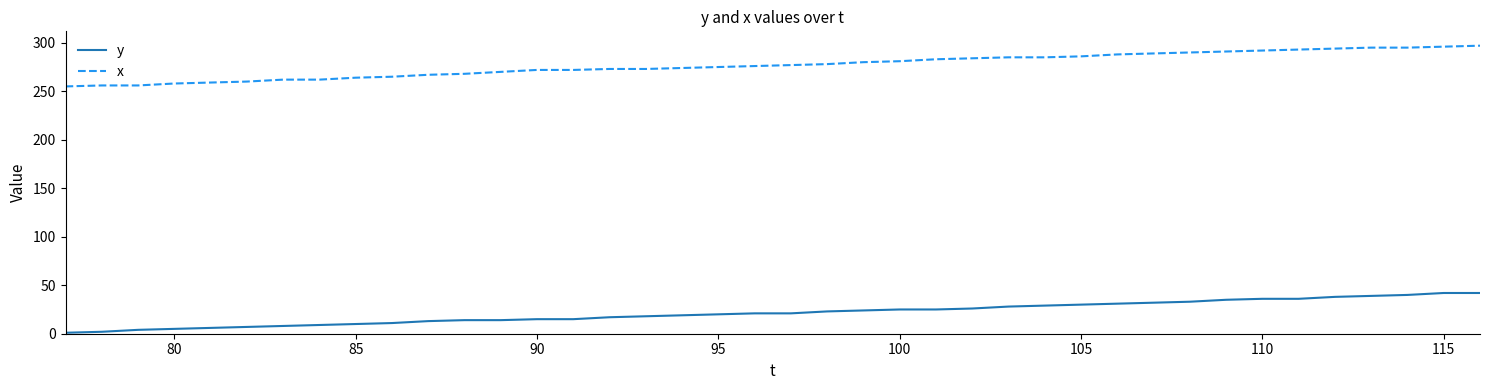

What is the average value of the x series?

277